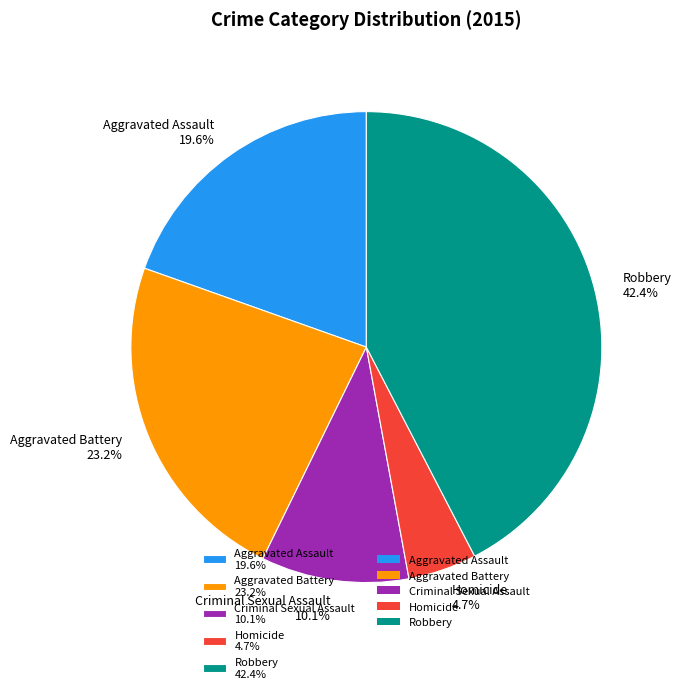

To the nearest percent, what is the combined percentage of Criminal Sexual Assault and Aggravated Battery?

33%